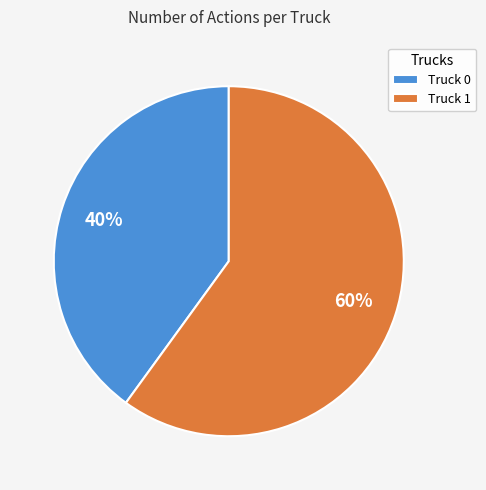

To the nearest percent, what is the difference between the Truck 0 and Truck 1 slice percentages?

20%